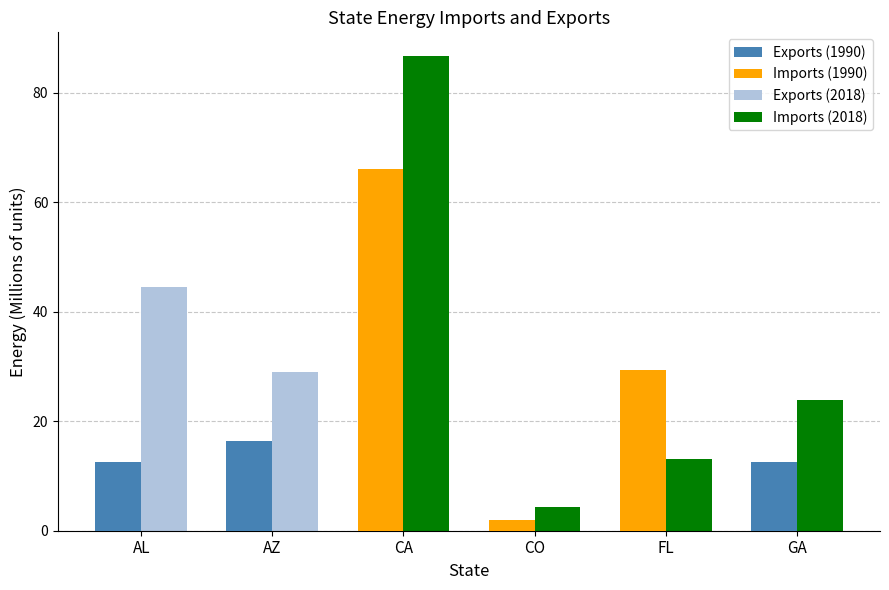

What are all the series names shown in the legend?

Exports (1990), Imports (1990), Exports (2018), Imports (2018)